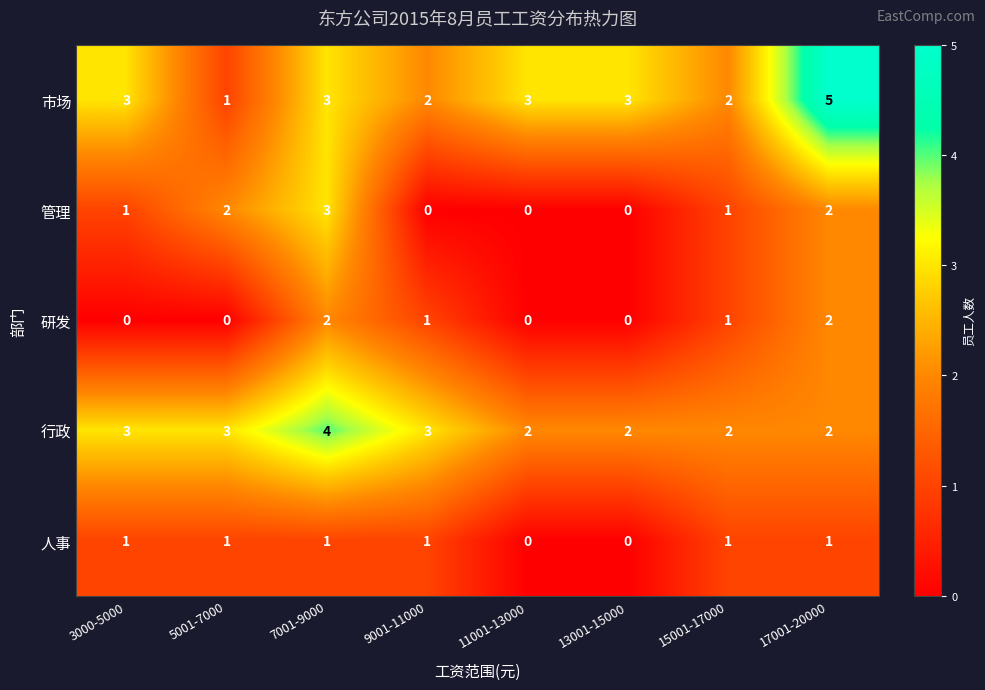

The value of 管理 at 13001-15000 is -1. True or false?

False